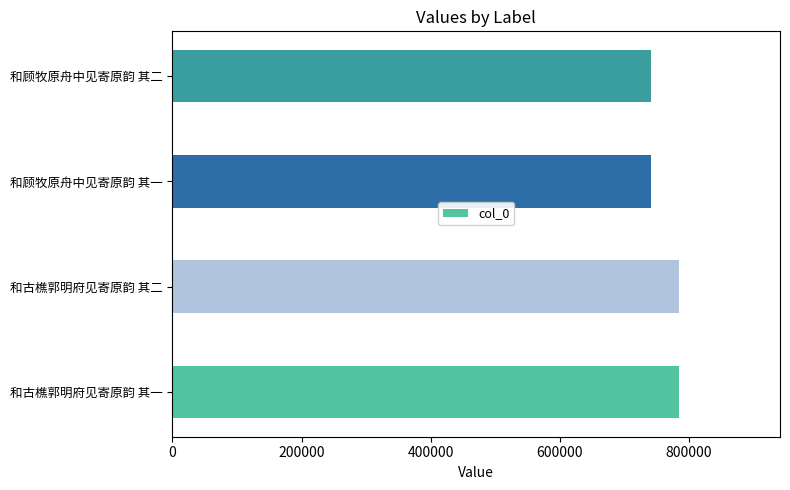

What is the approximate value at 和古樵郭明府见寄原韵 其二?

784042